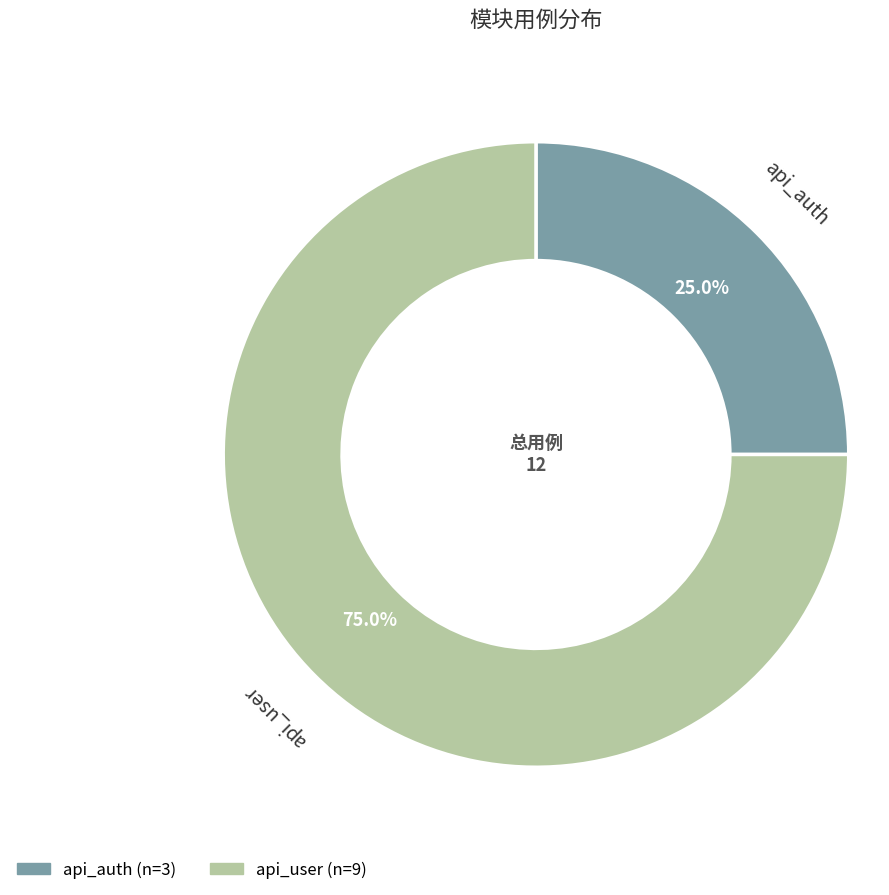

To the nearest percent, what is the average slice percentage?

50%